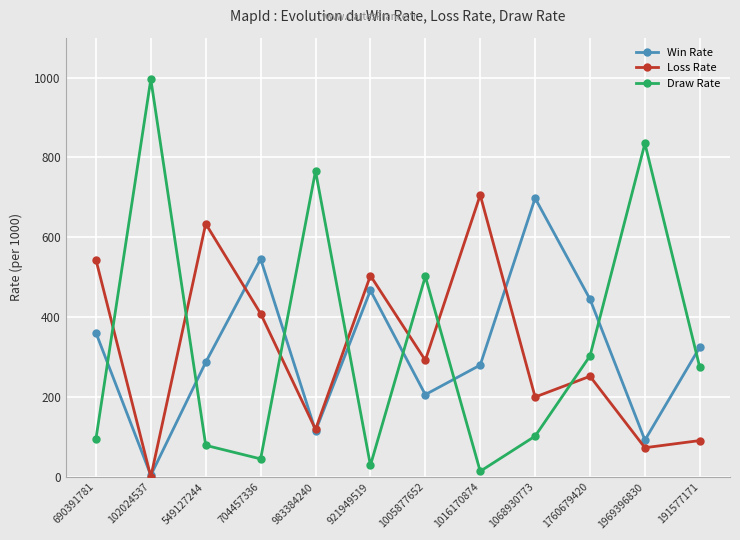

How many values in the Loss Rate series are below 292?

6